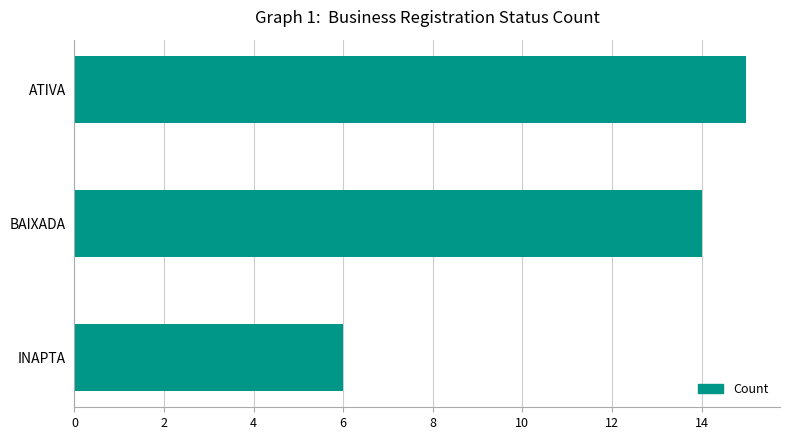

Rank the categories by value from lowest to highest.

INAPTA, BAIXADA, ATIVA